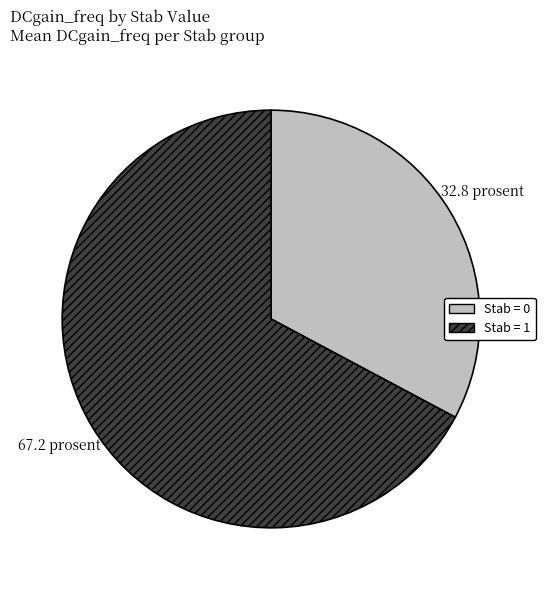

Does any single category account for the majority?

Yes